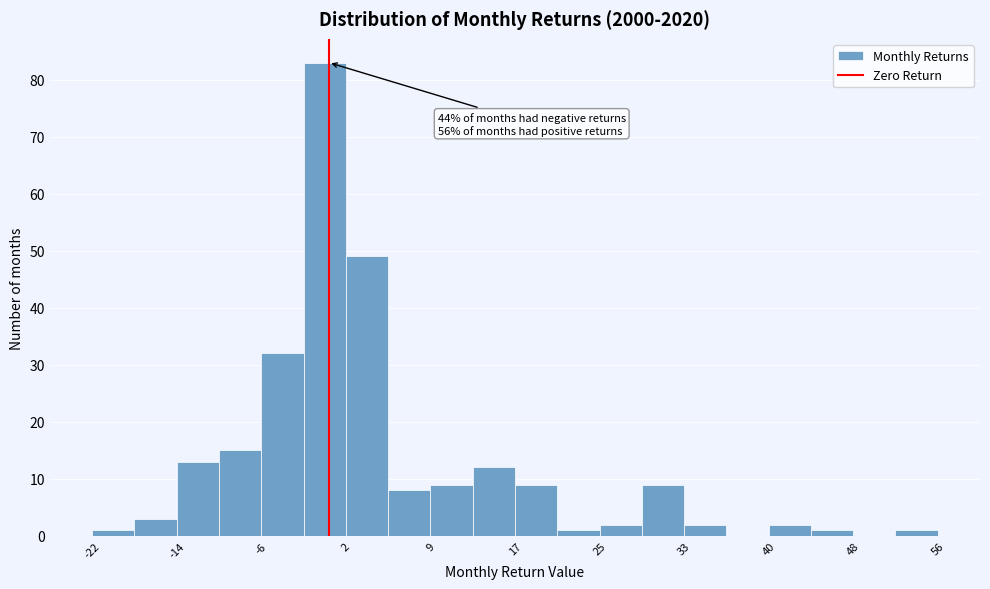

Around what value on the x-axis is the tallest bar? Give the approximate position of its centre, as read against the axis.

0